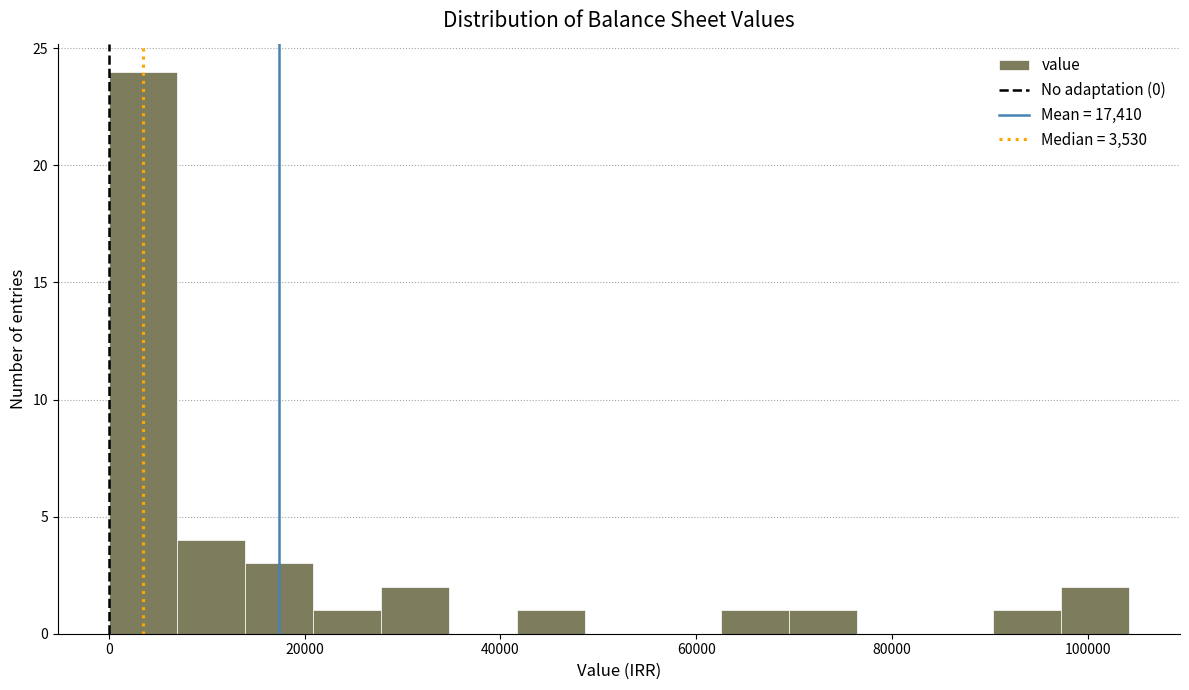

Read against the x-axis, roughly where is the centre of the tallest bar?

4000